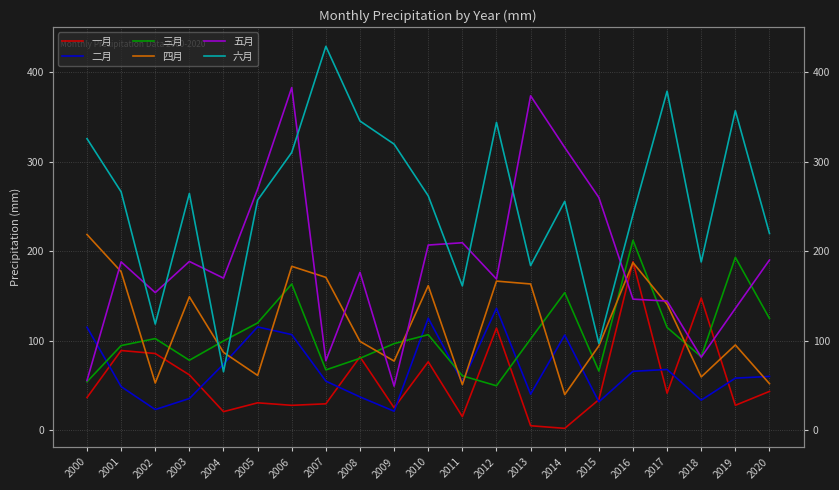

At which label is 一月 closest to 95?

2001